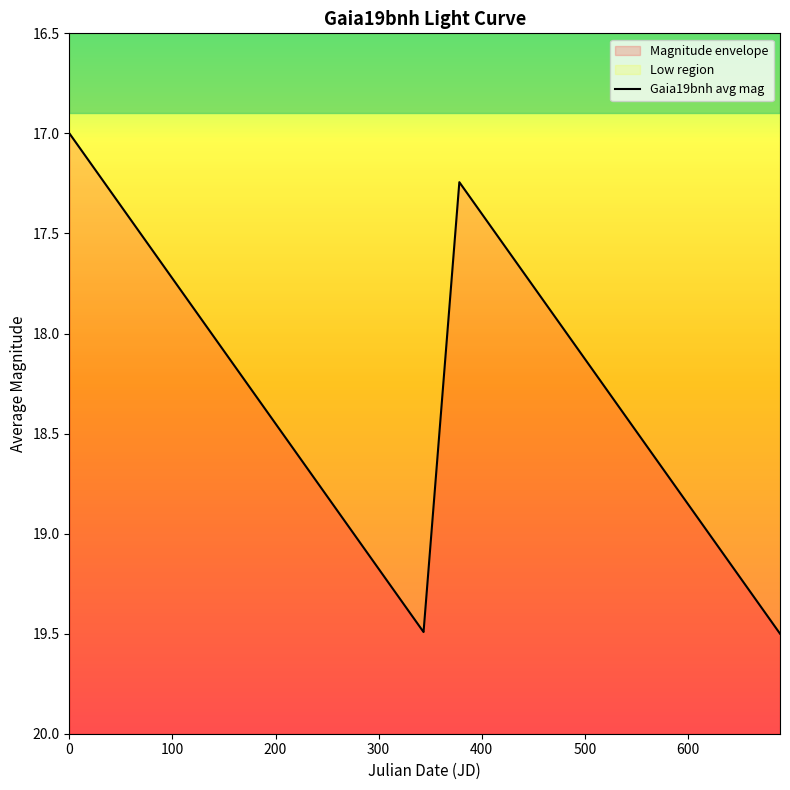

Reading left to right, what are all the values shown in this chart?

17.0	17.5	17.5	17.5	17.8	18.0	18.0	18.3	18.5	18.5	18.7	18.7	19.0	19.0	19.1	19.2	19.2	19.5	19.5	17.2	17.4	17.7	17.7	17.8	17.8	18.1	18.2	18.2	18.5	18.8	18.8	19.0	19.0	19.0	19.0	19.3	19.3	19.5	19.5